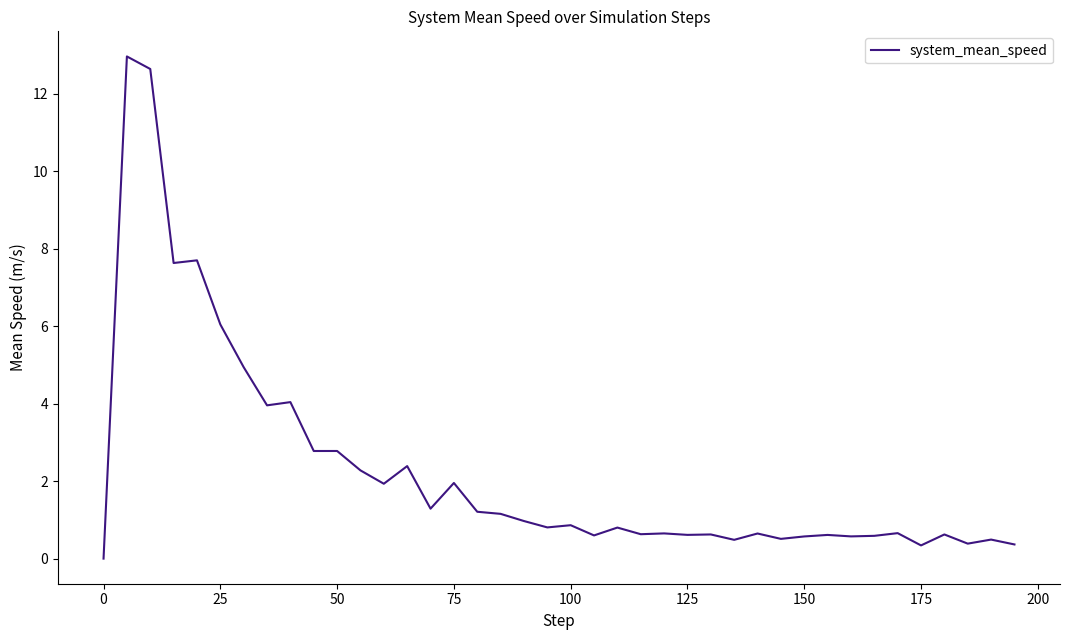

How many values exceed 0?

39